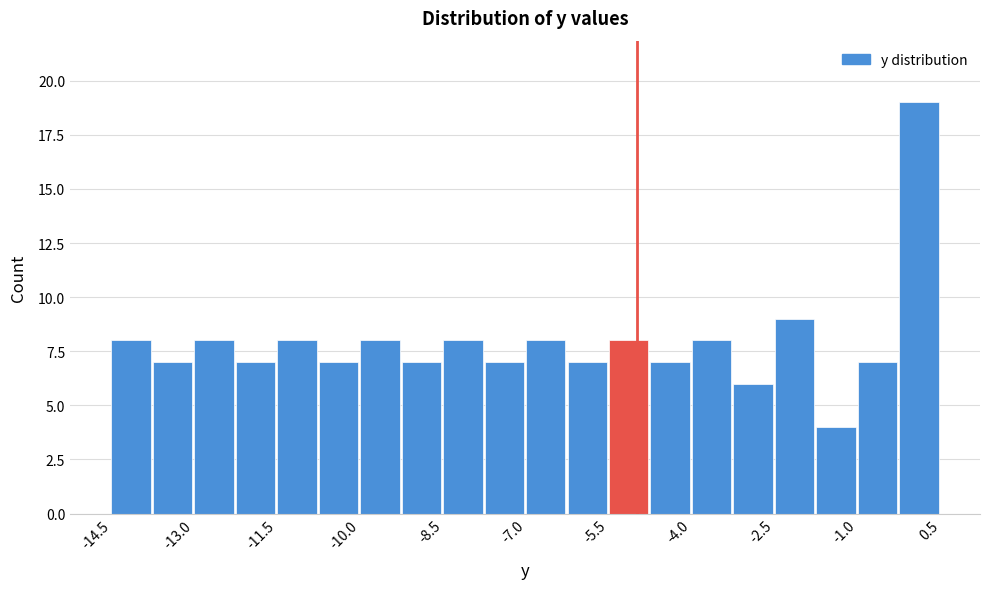

Read against the x-axis, roughly where is the centre of the tallest bar?

0.2